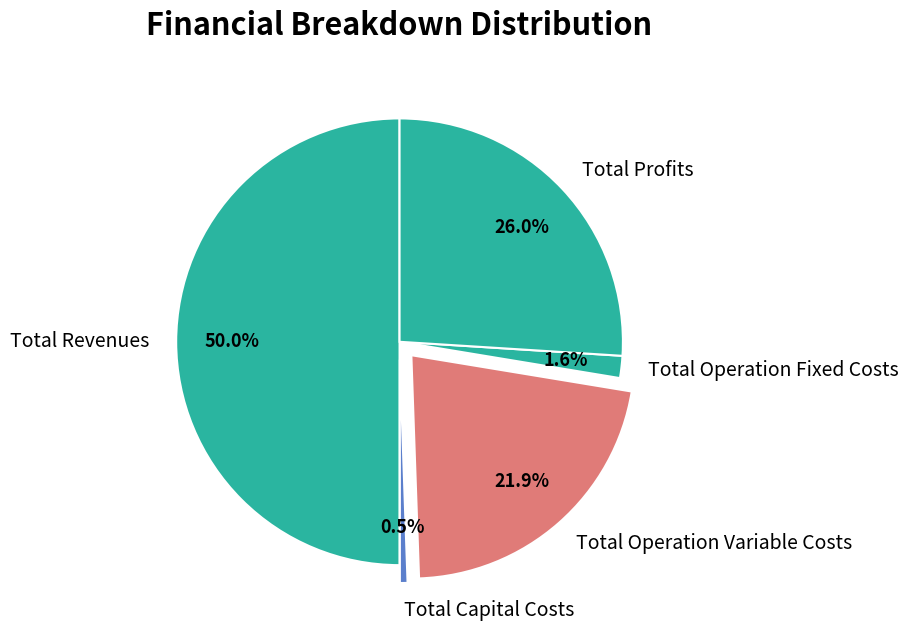

What percentage do Total Operation Fixed Costs and Total Profits together represent?

27.6%